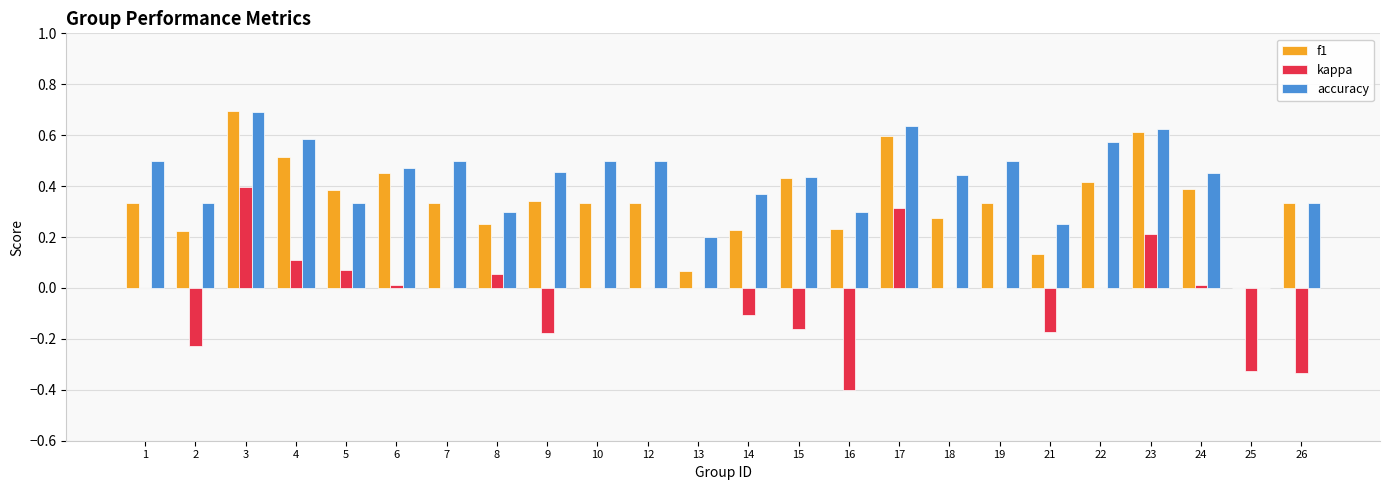

Is it true that accuracy equals 0.5 at 7?

True